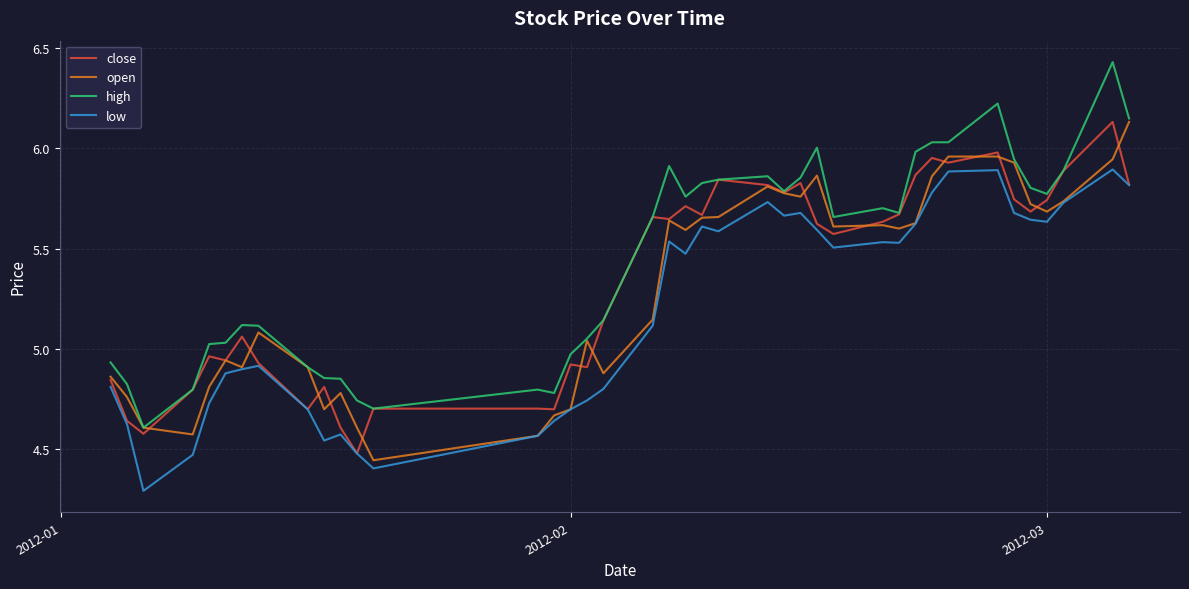

What is the minimum value shown in the chart?

4.3